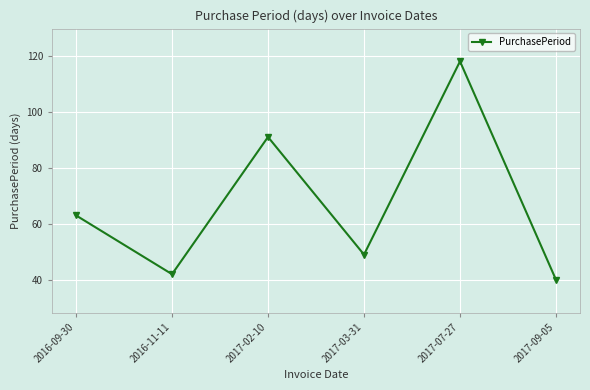

Approximately how many times larger is the value at 2017-02-10 compared to 2017-03-31?

1.9